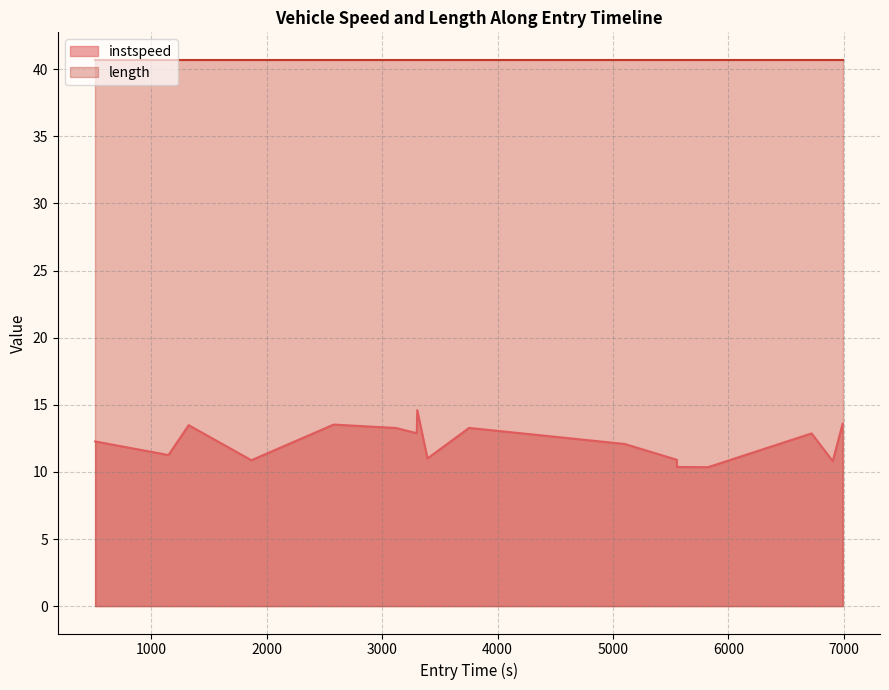

How many values exceed 12?

10